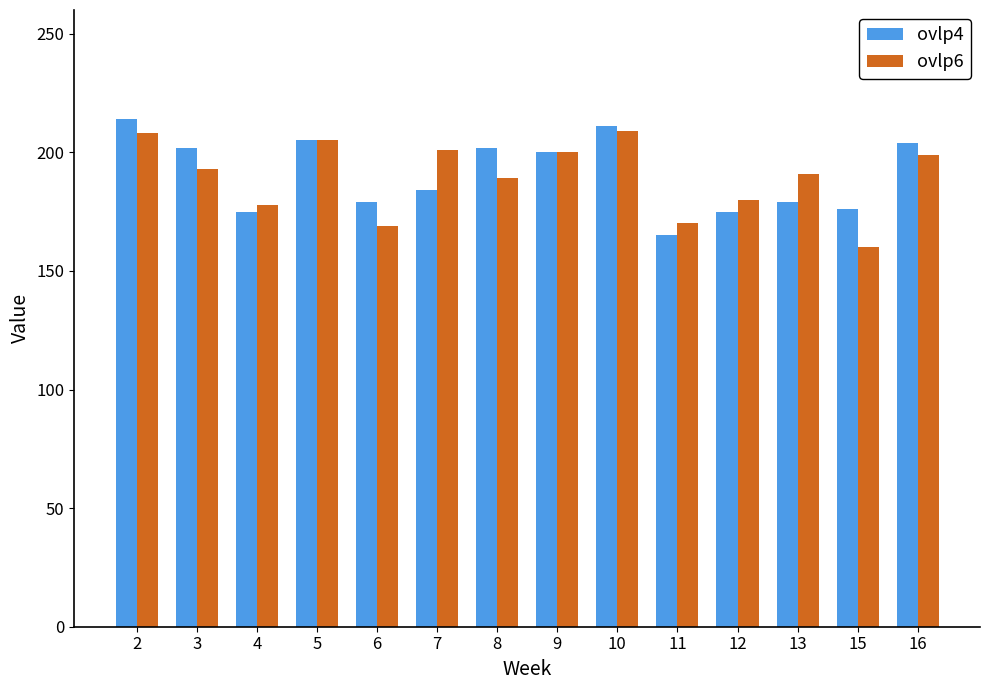

How many groups of bars are there?

14